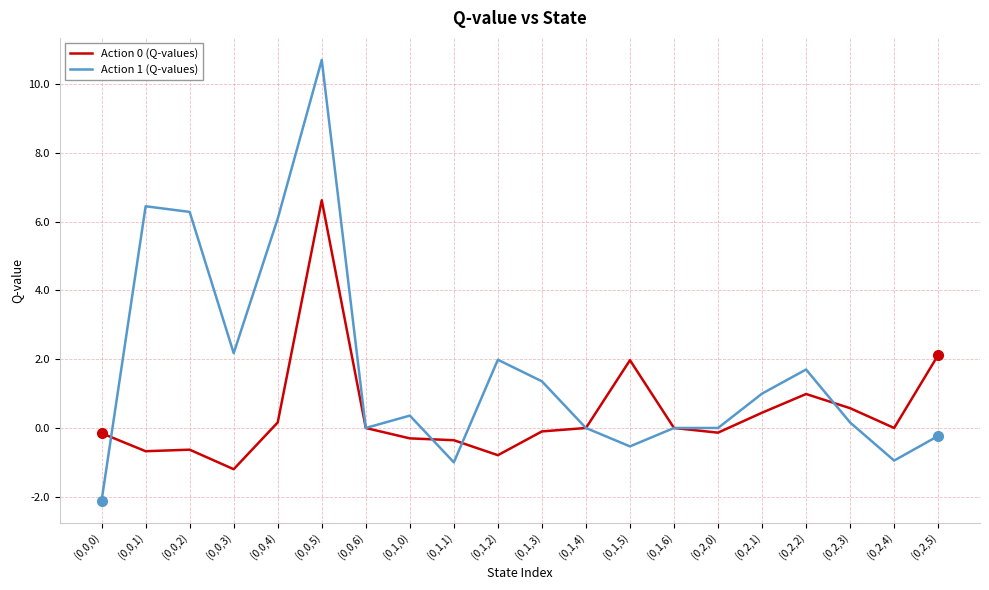

Rank the series by their average value, from highest to lowest.

Action 1 (Q-values), Action 0 (Q-values)